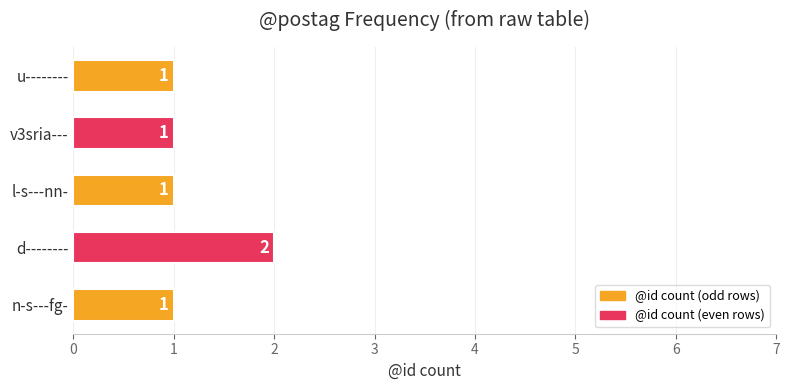

True or false: the data shows 3 at d--------.

False